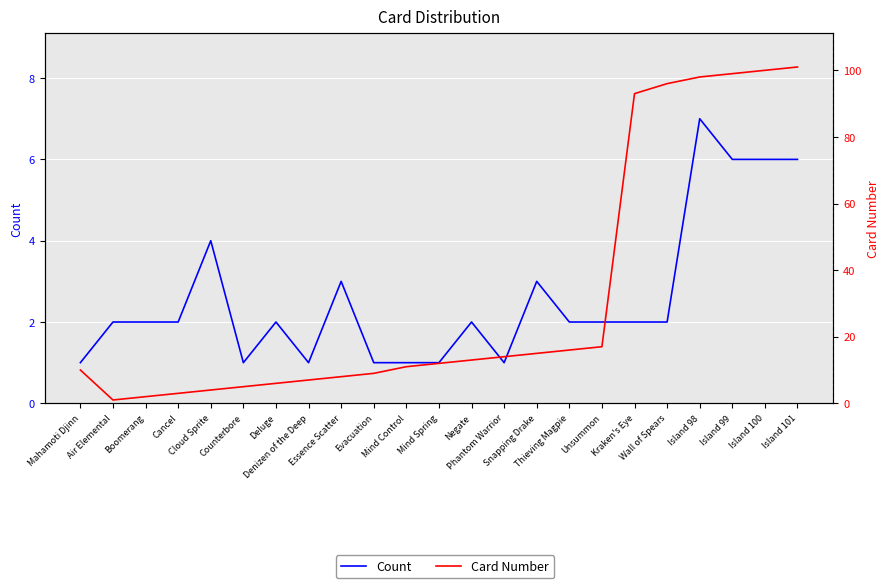

What position from the left is Island 101?

23